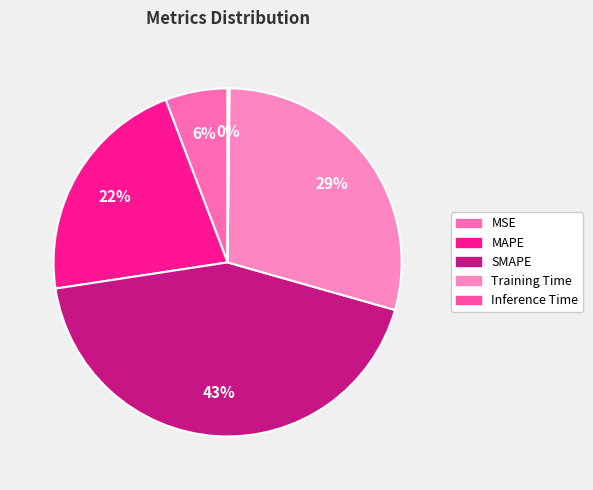

Is it true that SMAPE is 43% of the pie?

True